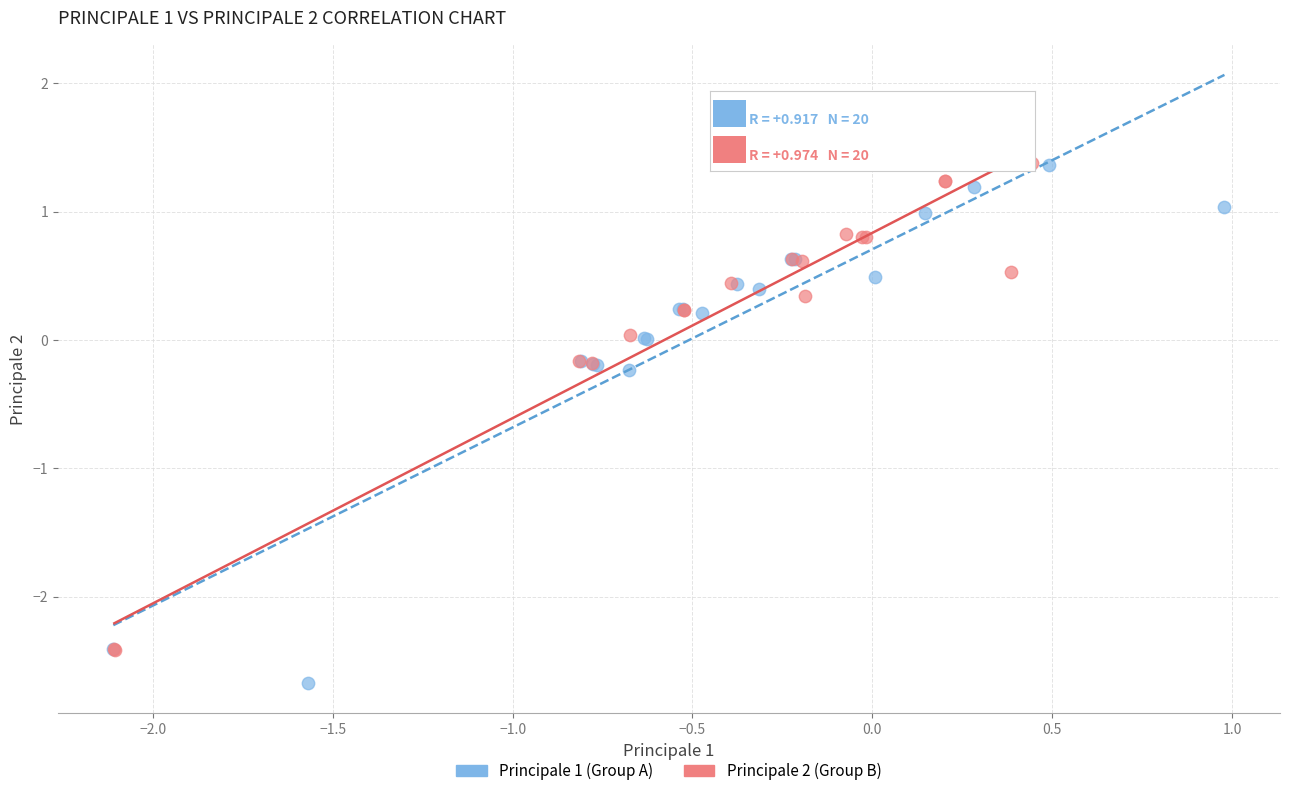

Which series has the largest Y range (max minus min)?

Principale 1 (Group A)